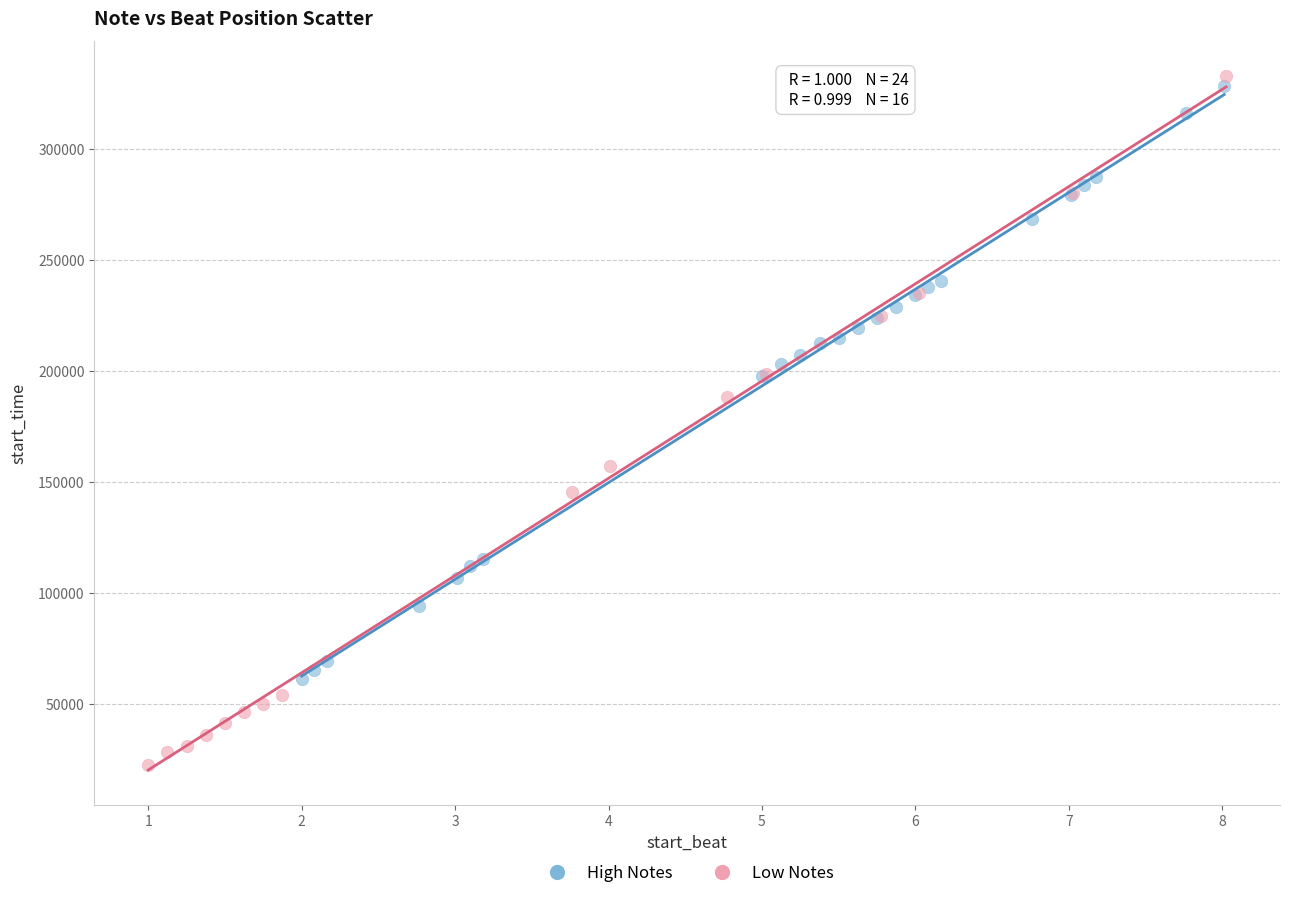

Which series reaches the minimum Y coordinate?

Low Notes